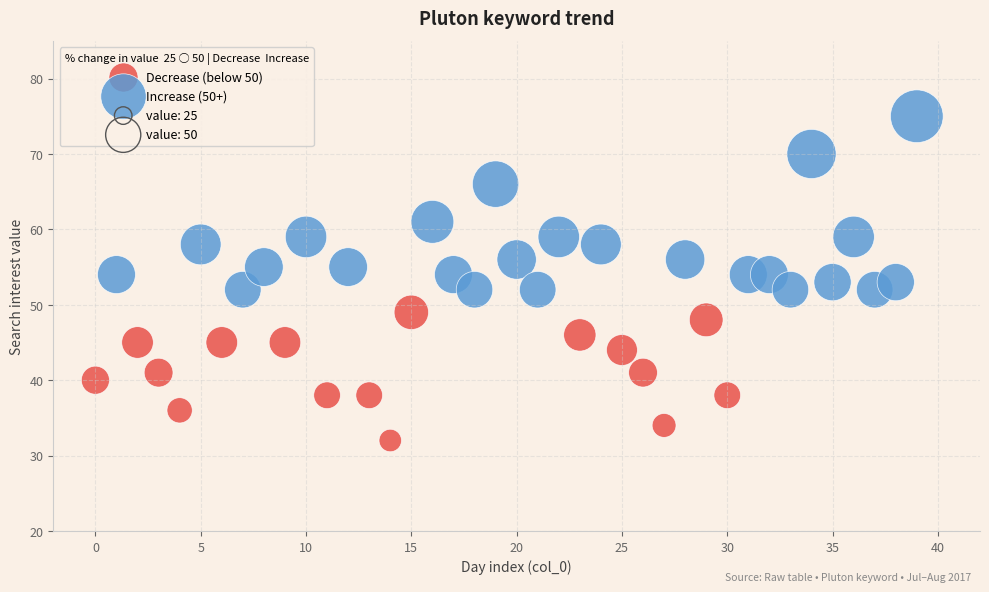

Which series contains the highest Y value?

Increase (50+)